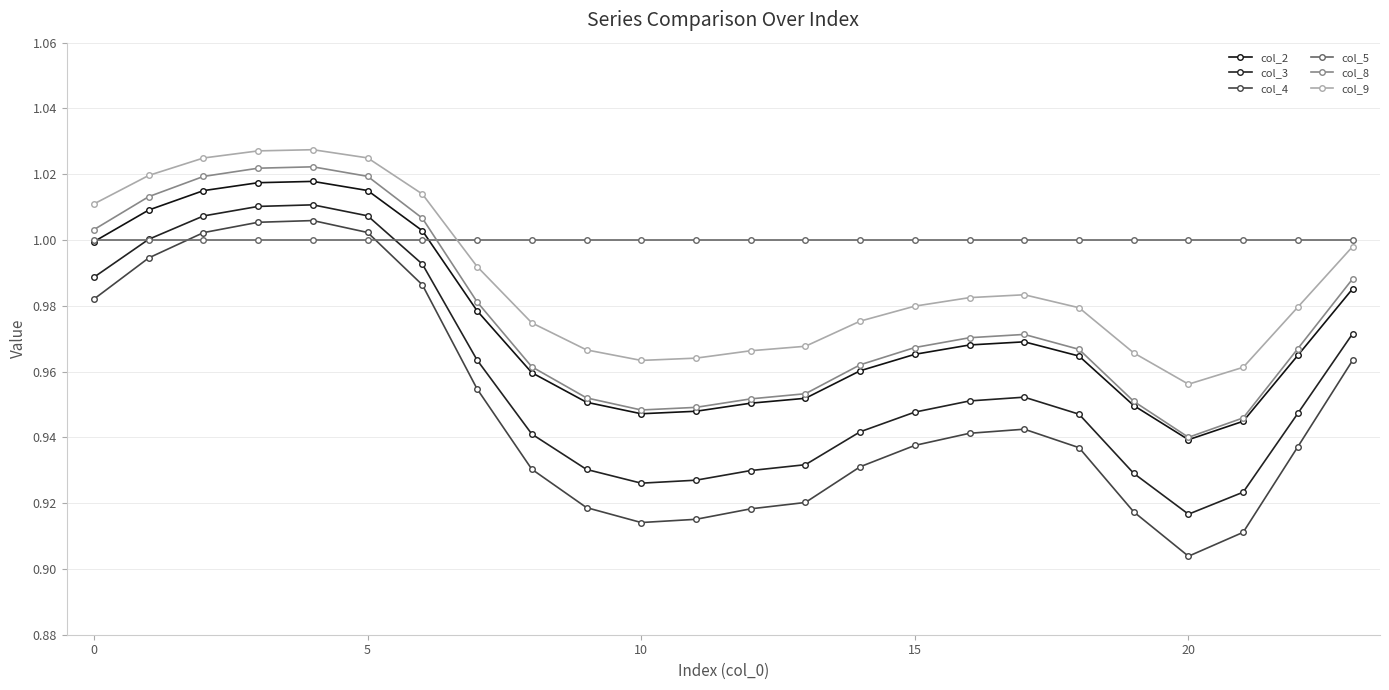

Rank the series by their maximum value, from highest to lowest.

col_9, col_8, col_2, col_3, col_4, col_5